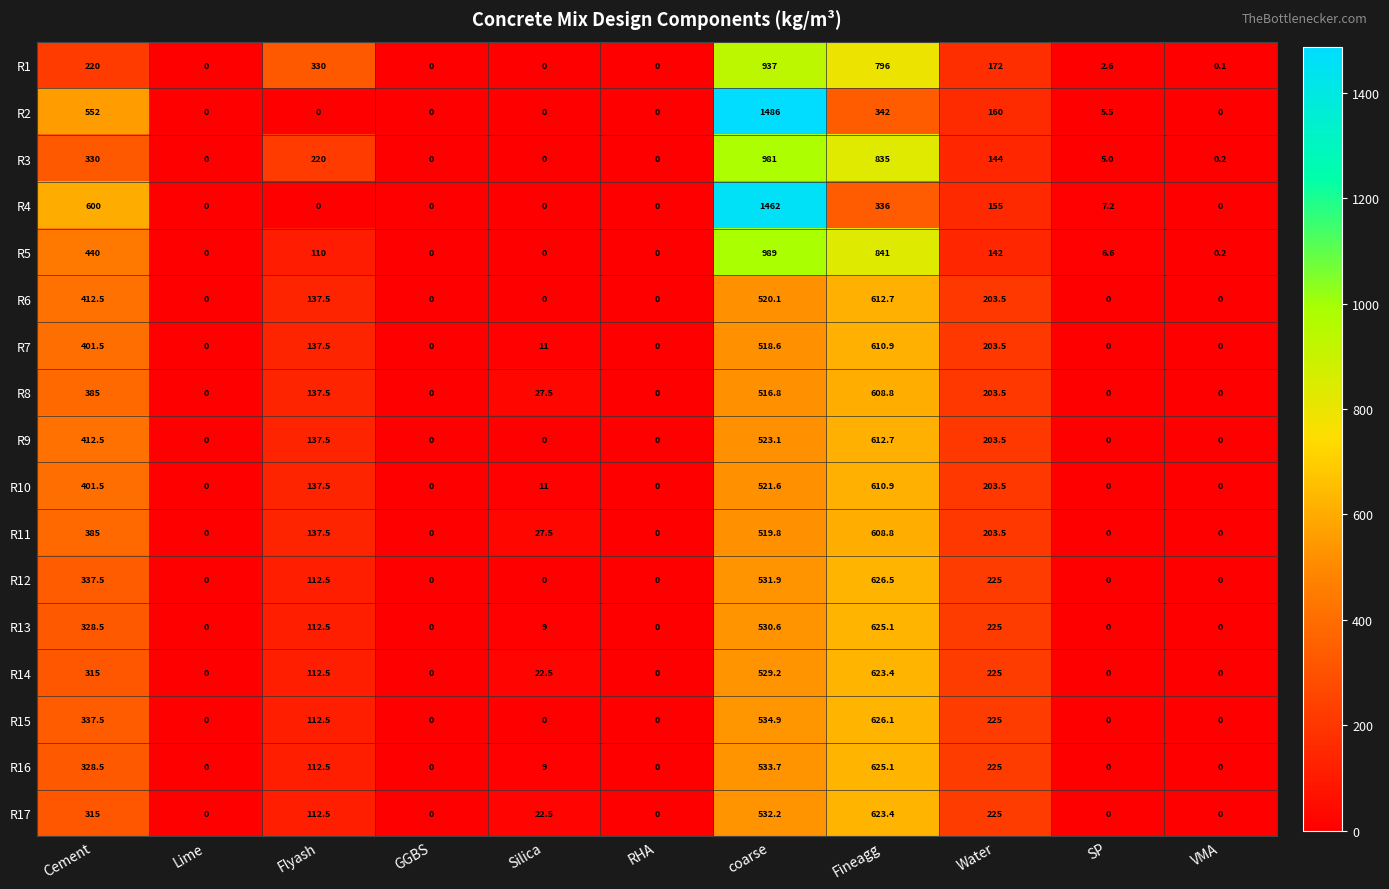

Count the number of data series in this chart.

17